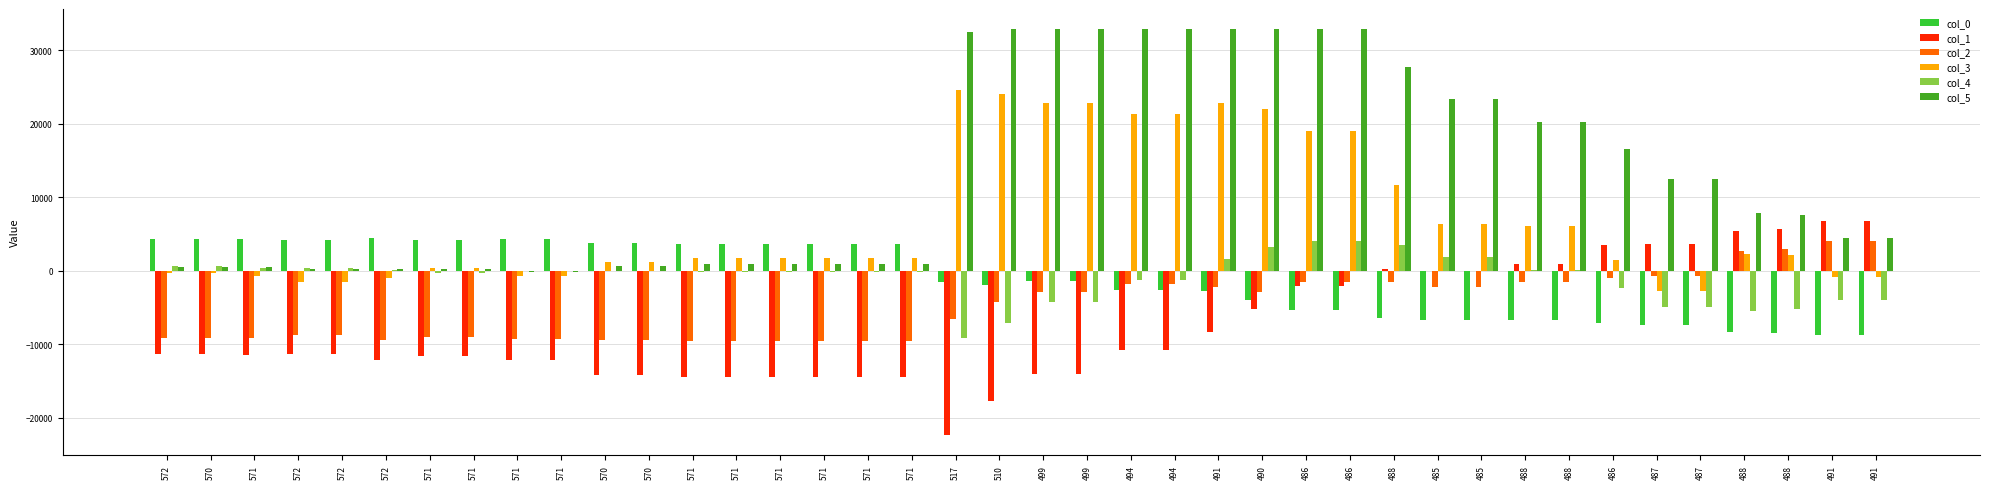

Is it true that col_2 equals -9647 at 571?

True